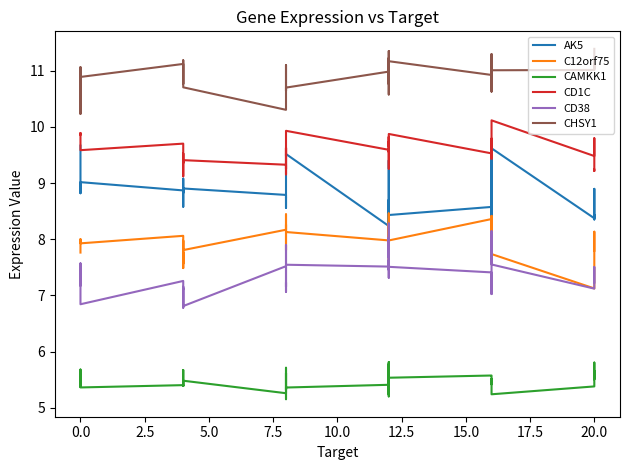

At how many categories does at least one series exceed 8?

40